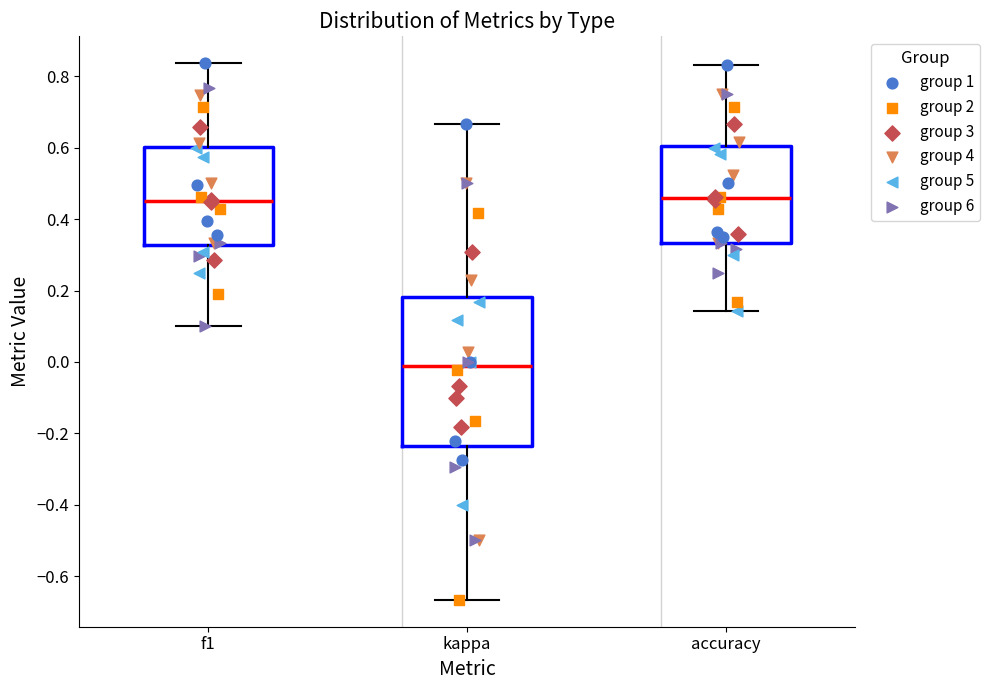

Reading left to right, read every box against the y-axis: the position of its median line, the range the box covers, and the ends of its whiskers. The values are not printed on the chart, so give them approximately, as read against the axis.

f1: median 0.46, box 0.32 to 0.60, whiskers 0.10 to 0.84
kappa: median -0.02, box -0.24 to 0.18, whiskers -0.66 to 0.66
accuracy: median 0.46, box 0.34 to 0.60, whiskers 0.14 to 0.84